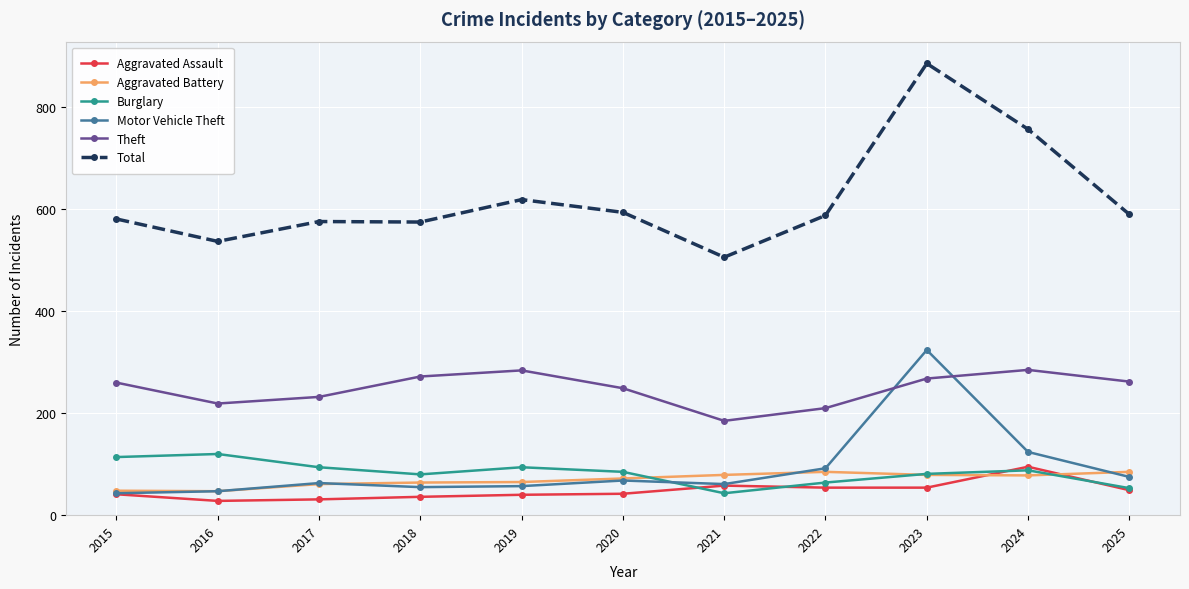

What is the value of the Burglary point at the 3rd from the left?

94